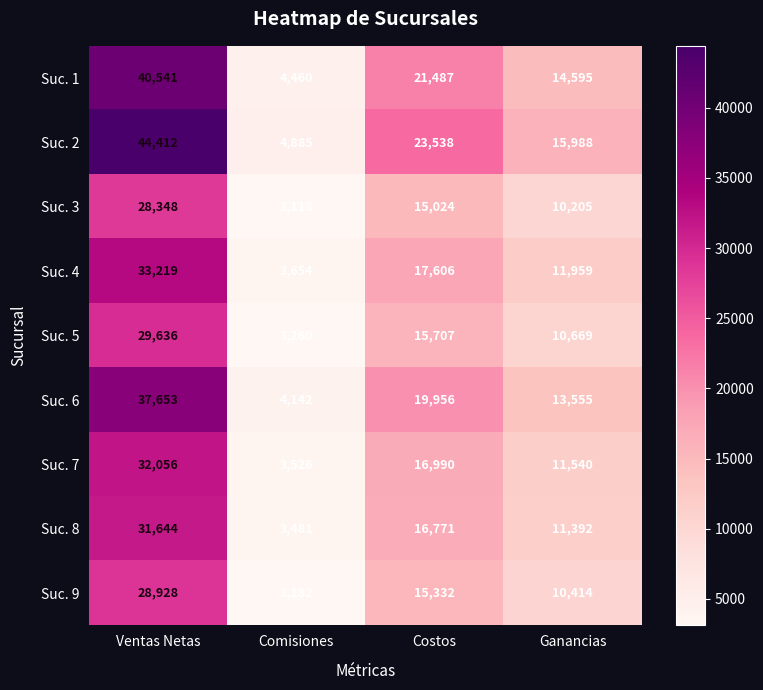

The Suc. 8 series shows 11392 at Ganancias. True or false?

True